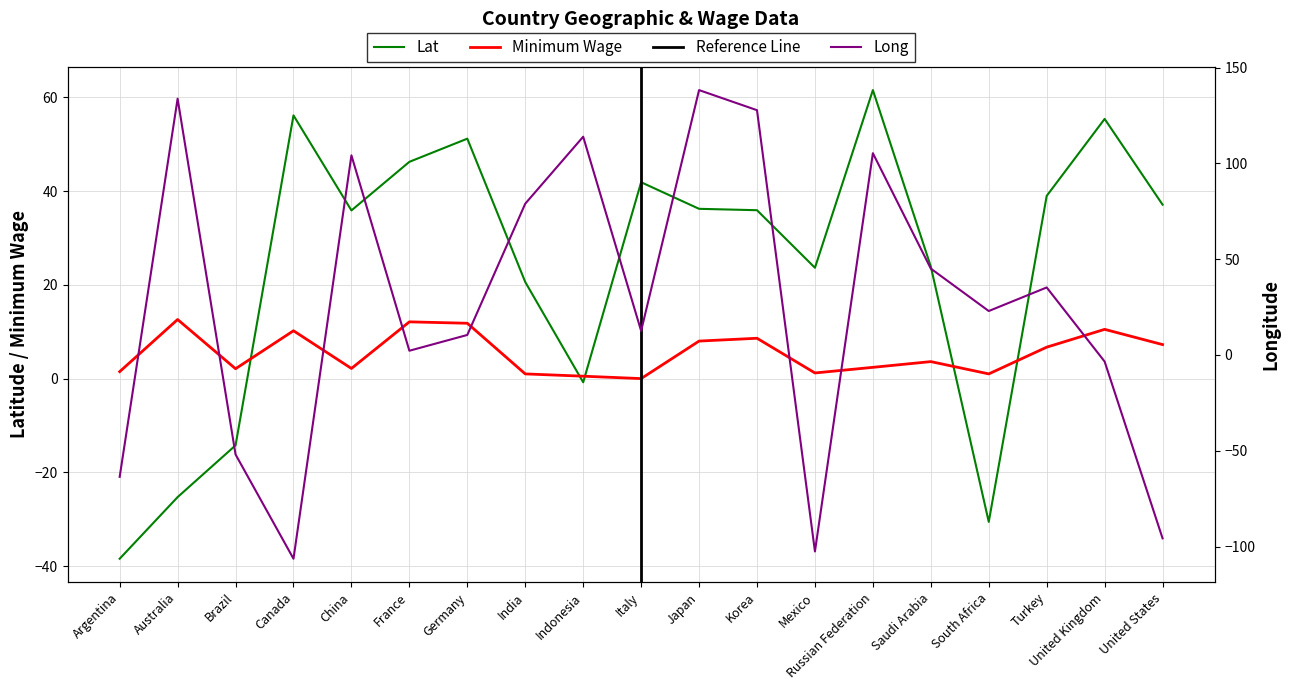

What is the difference between the maximum and minimum values in the Long series?

244.6